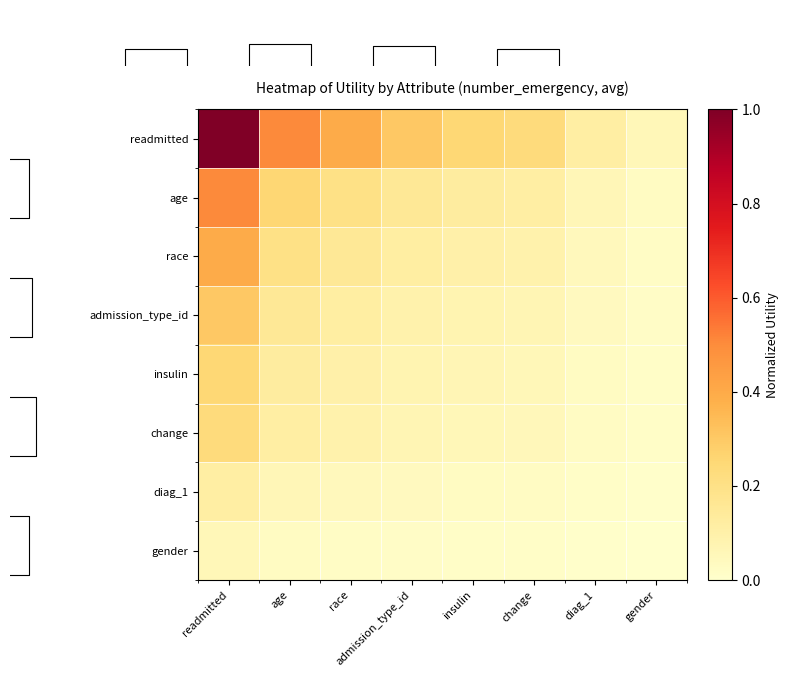

Read the age value at admission_type_id.

0.2